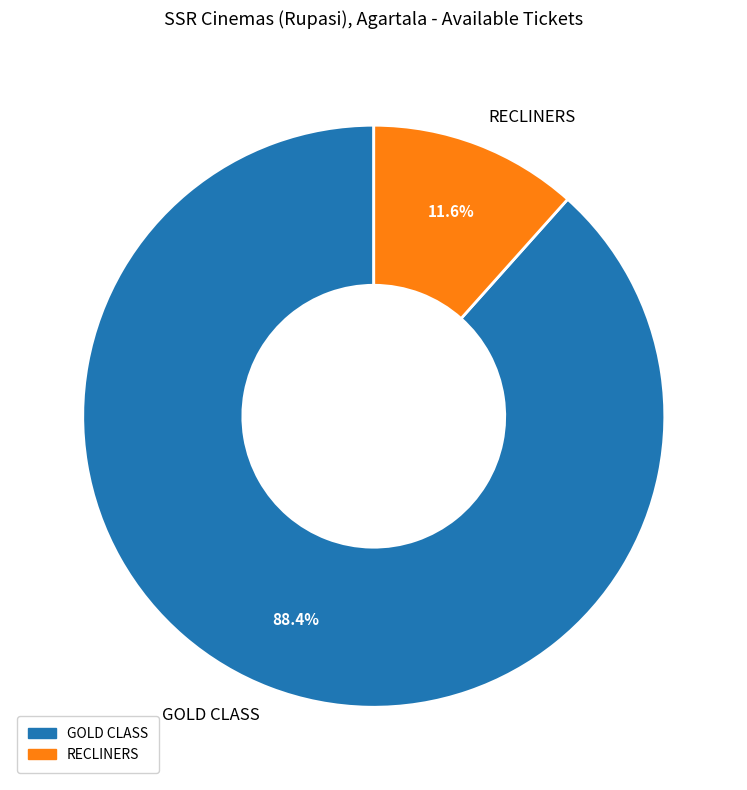

Which has a higher value, RECLINERS or GOLD CLASS?

GOLD CLASS